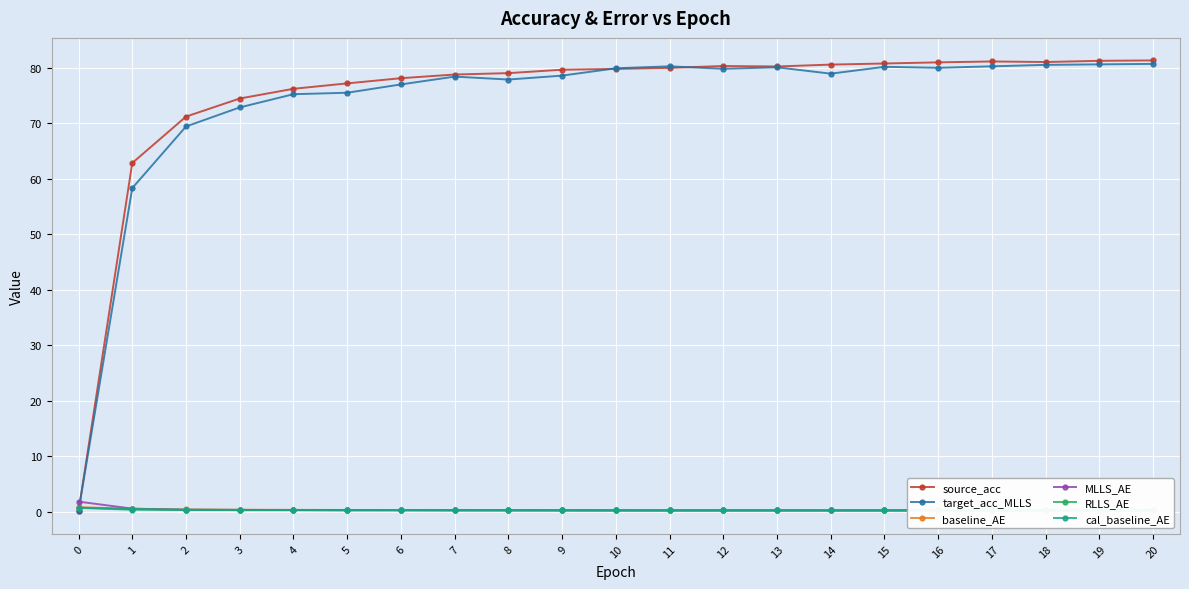

True or false: cal_baseline_AE and MLLS_AE cross at least once.

True